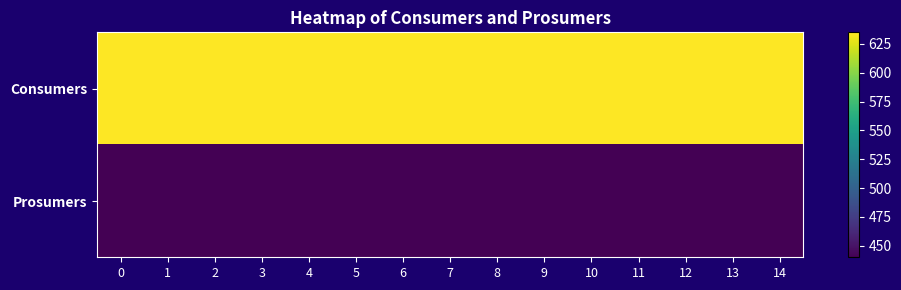

Reading left to right, transcribe all the data shown in this chart.

Consumers: 0=635	1=635	2=635	3=635	4=635	5=635	6=635	7=635	8=635	9=635	10=635	11=635	12=635	13=635	14=635
Prosumers: 0=440	1=440	2=440	3=440	4=440	5=440	6=440	7=440	8=440	9=440	10=440	11=440	12=440	13=440	14=440